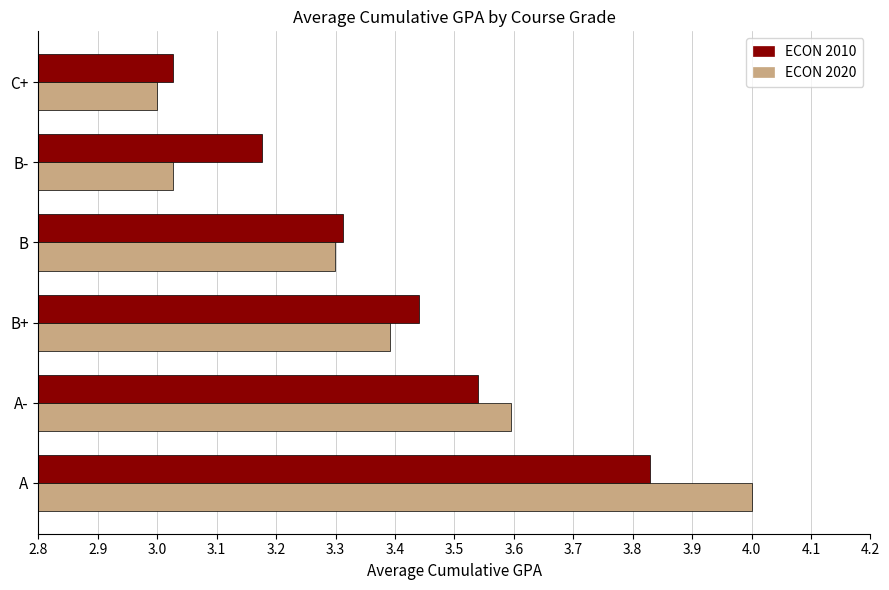

Which category has the highest value in the ECON 2010 series?

A